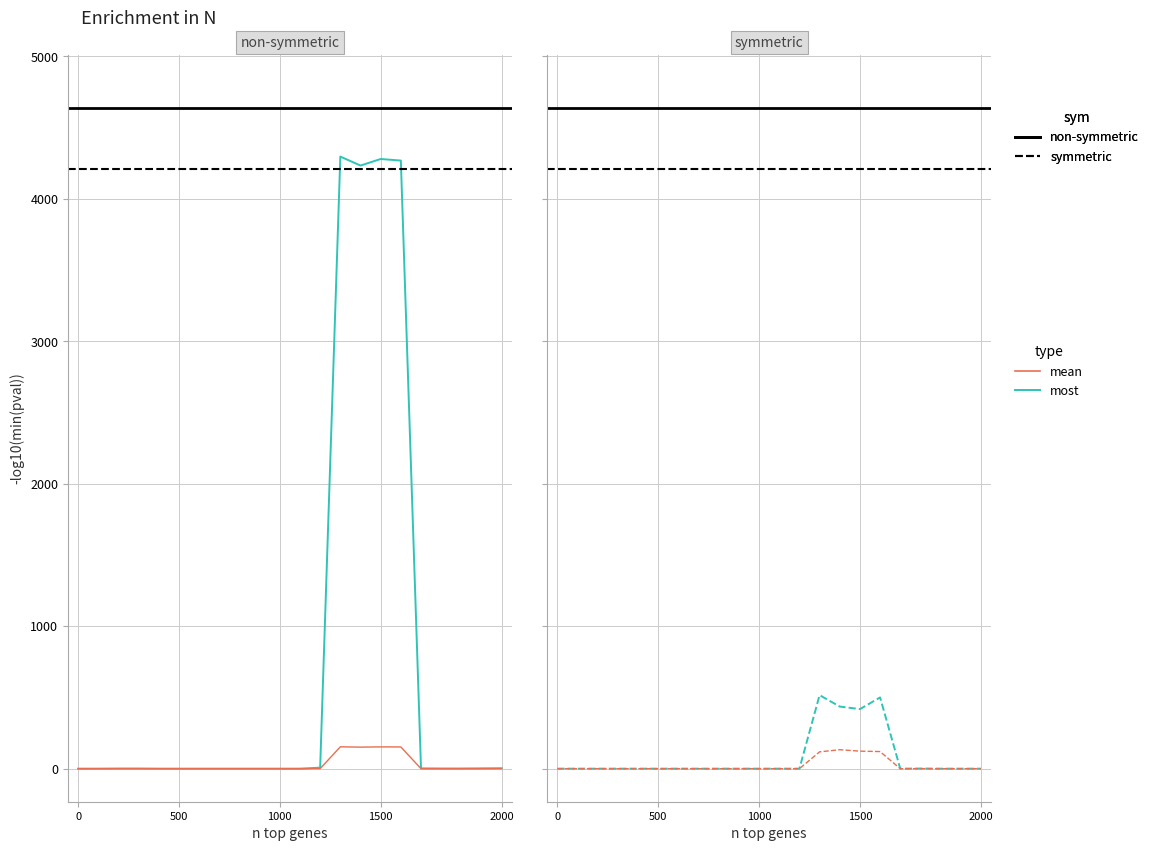

True or false: Counts and Mean intersect in this chart.

False